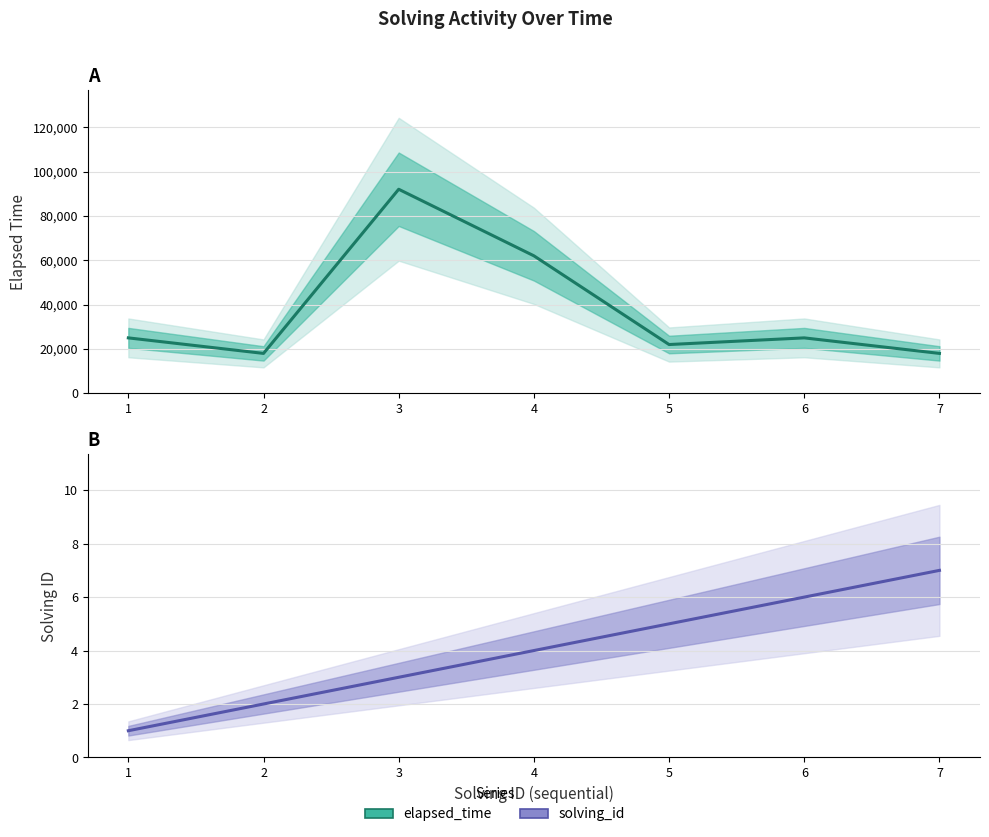

True or false: solving_id and elapsed_time intersect in this chart.

False